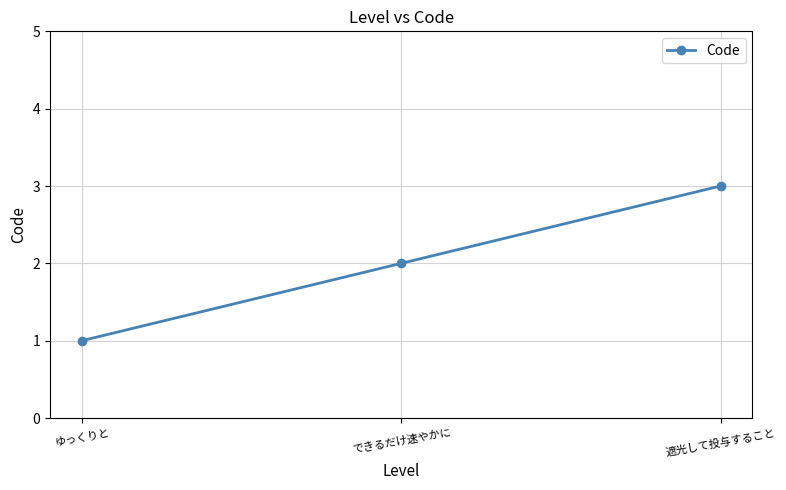

Which label corresponds to the largest value in the chart?

遮光して投与すること